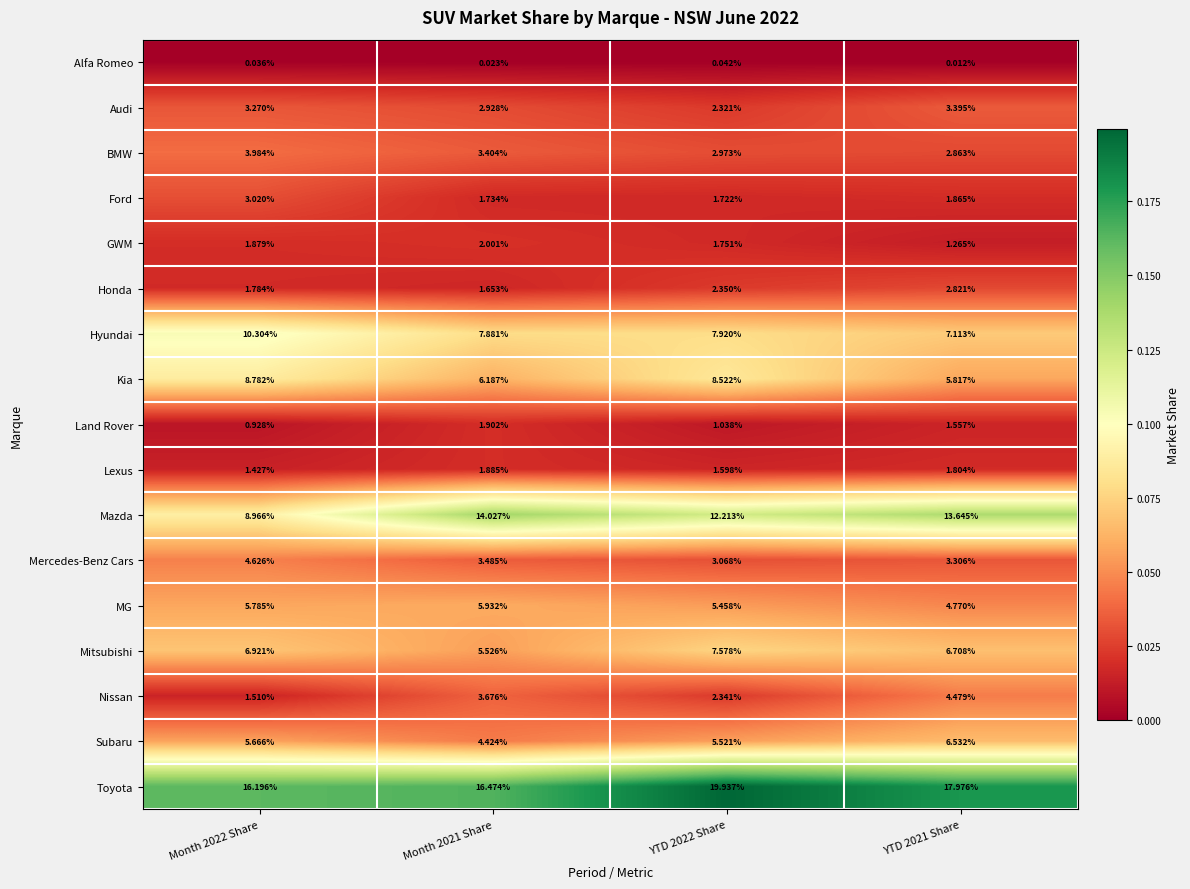

Between Month 2021 Share and YTD 2021 Share, which series saw the biggest shift?

Subaru